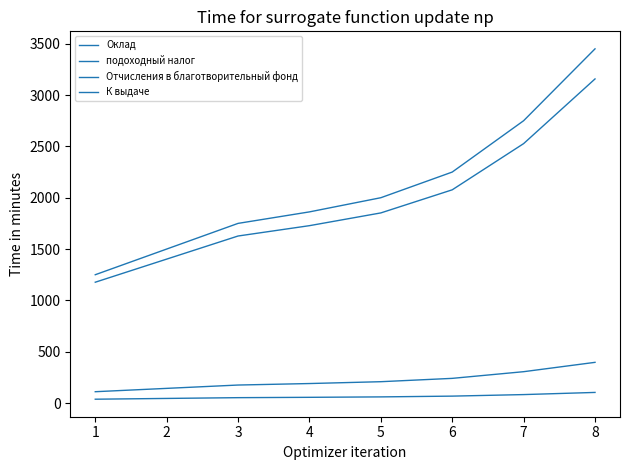

What is the greatest value displayed?

3450.0